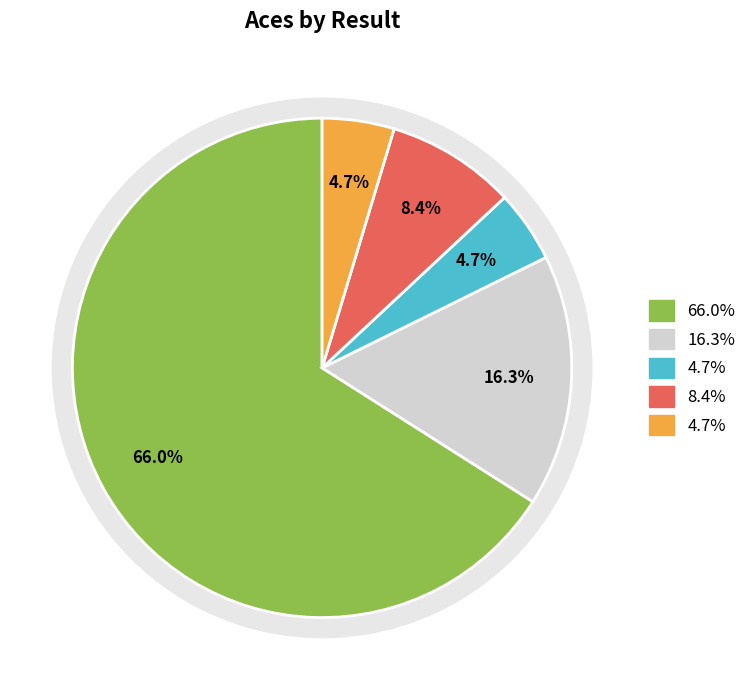

Count the number of slices in the pie.

5